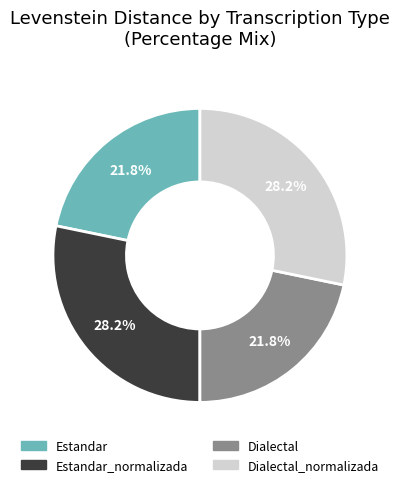

Count the number of slices in the pie.

4